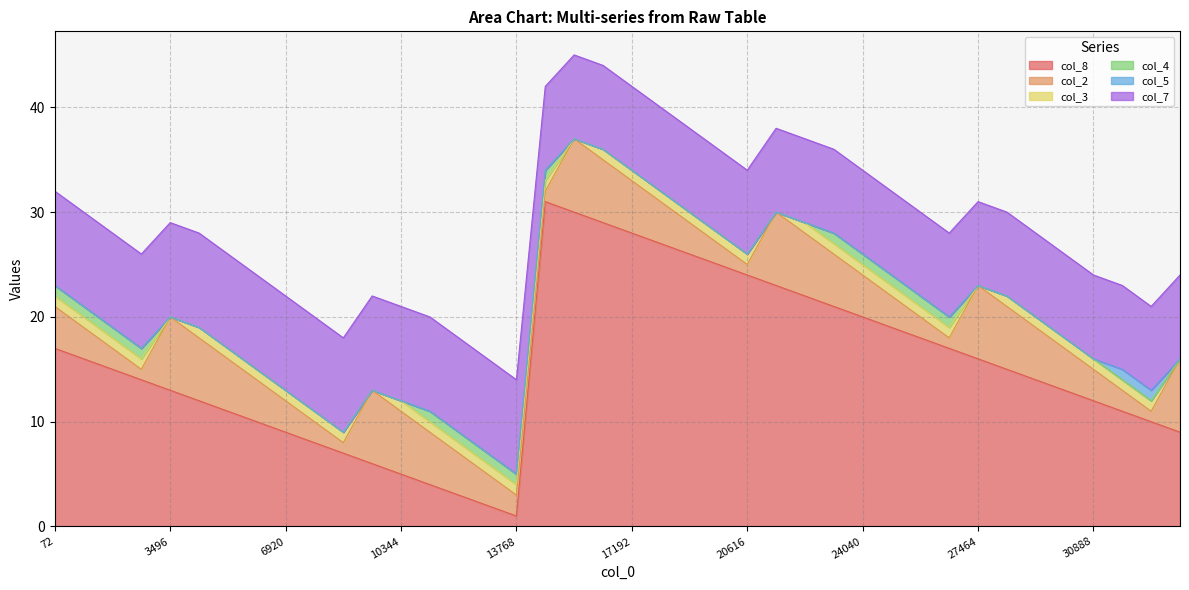

What is the average value of the col_2 series?

4